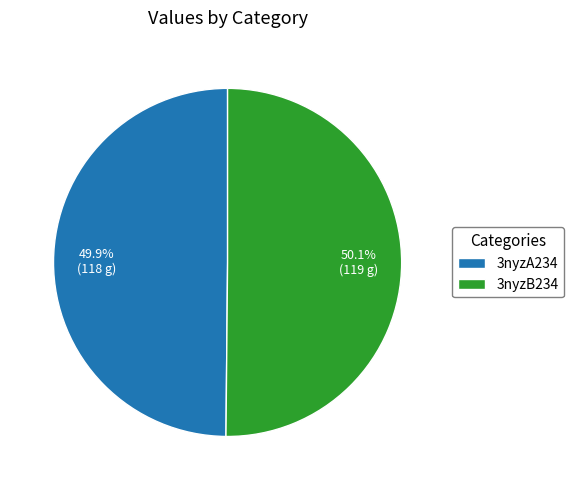

How many segments does this pie chart have?

2